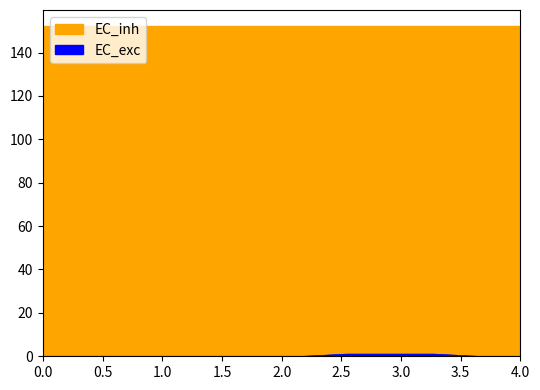

What is the difference between the maximum and second lowest values?

1